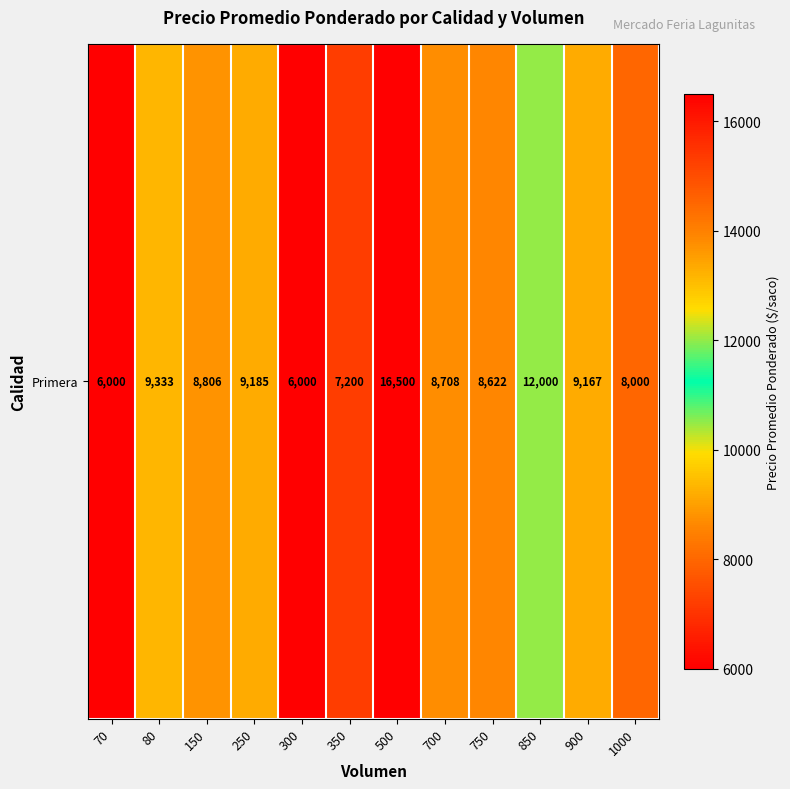

At which label does the data first exceed 8806?

80